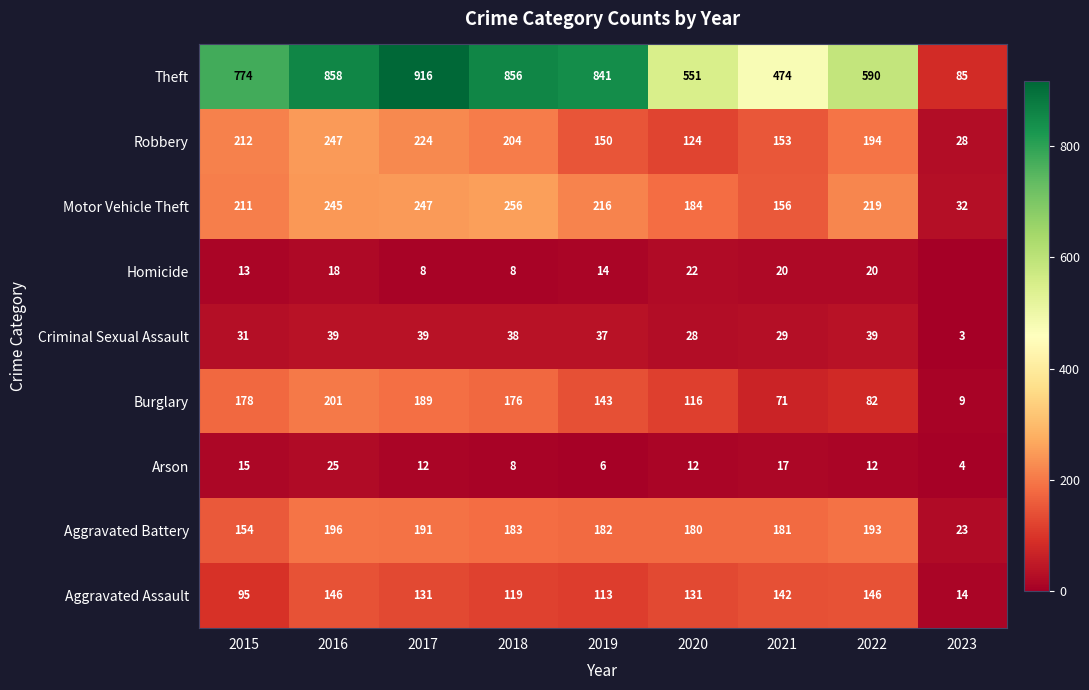

Read the Motor Vehicle Theft value at 2017.

247